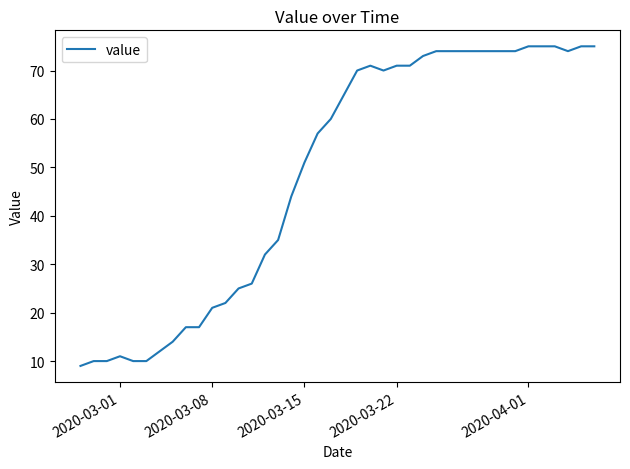

What is the minimum value shown in the chart?

9